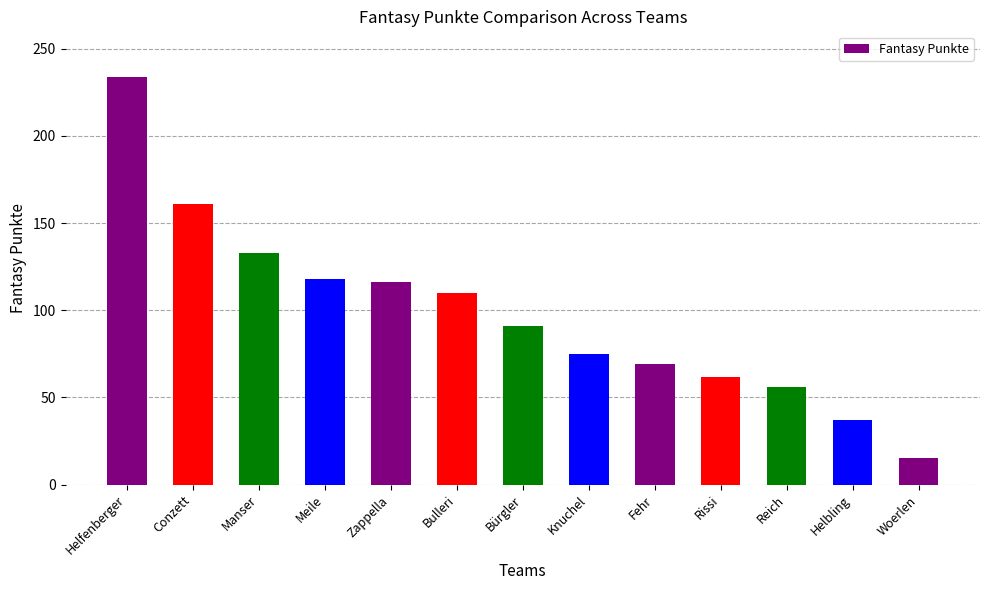

Reading left to right, list all the values displayed in this chart.

234	161	133	118	116	110	91	75	69	62	56	37	15